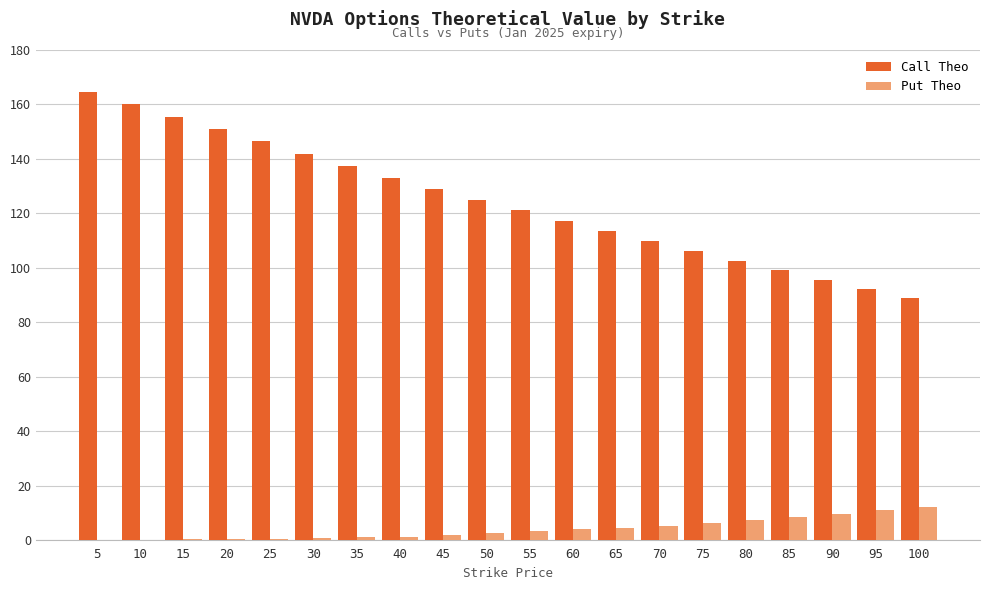

What is the sum of all Put Theo values?

81.1